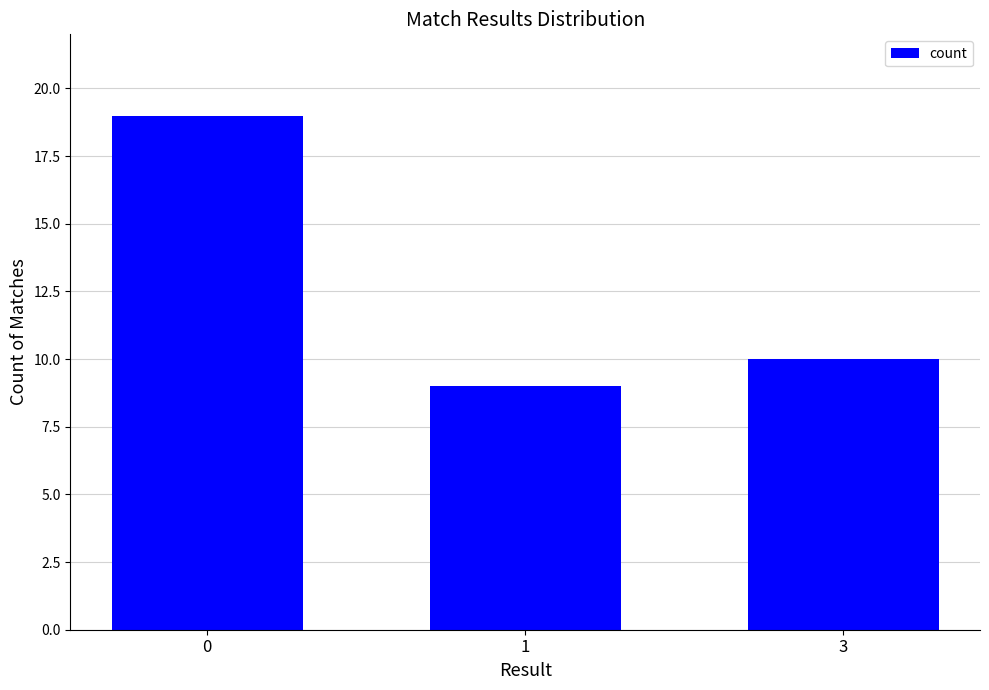

Is it true that the value at 3 is 4?

False